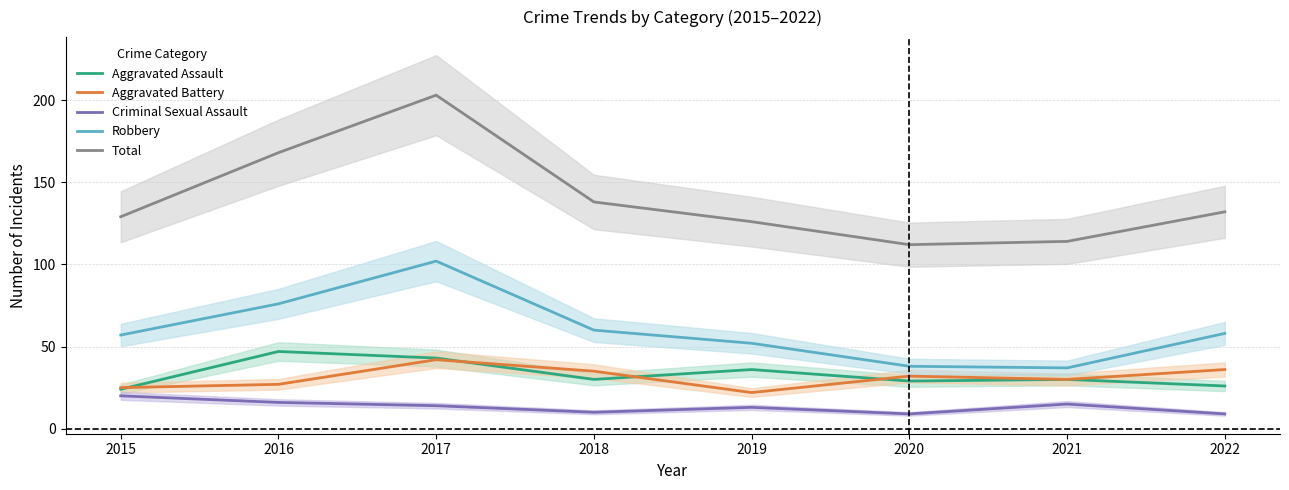

What are all the series names shown in the legend?

Aggravated Assault, Aggravated Battery, Criminal Sexual Assault, Robbery, Total